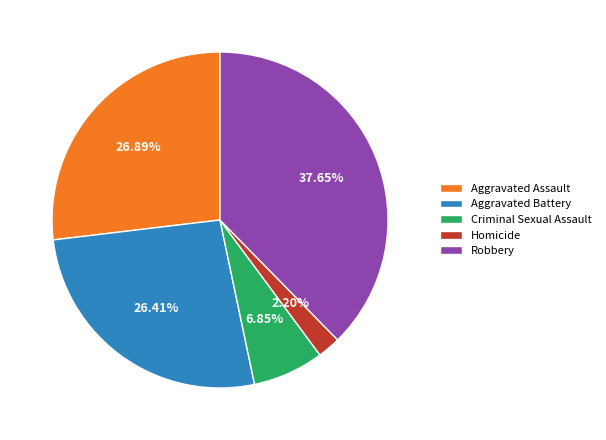

Which has a higher value, Robbery or Criminal Sexual Assault?

Robbery